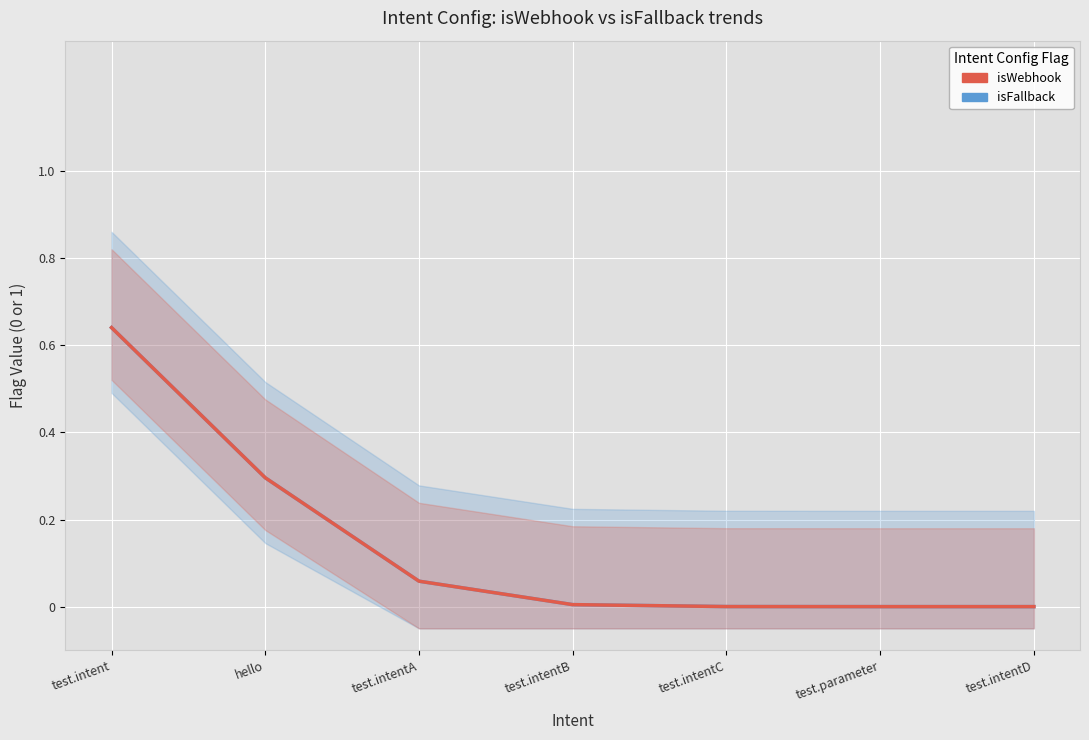

True or false: isFallback and isWebhook intersect in this chart.

False